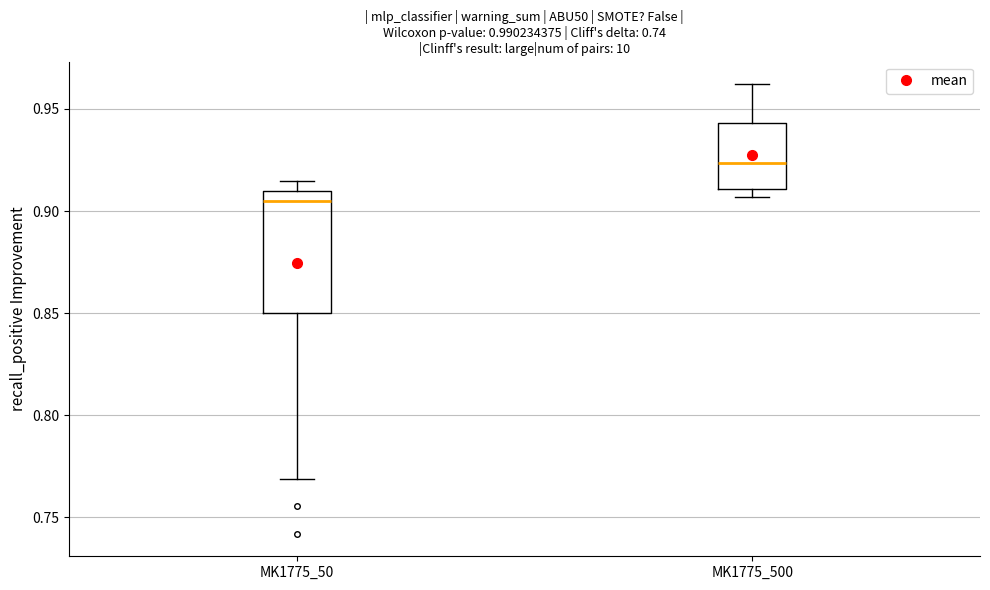

Which box is the tallest, from its lower edge to its upper edge?

MK1775_50